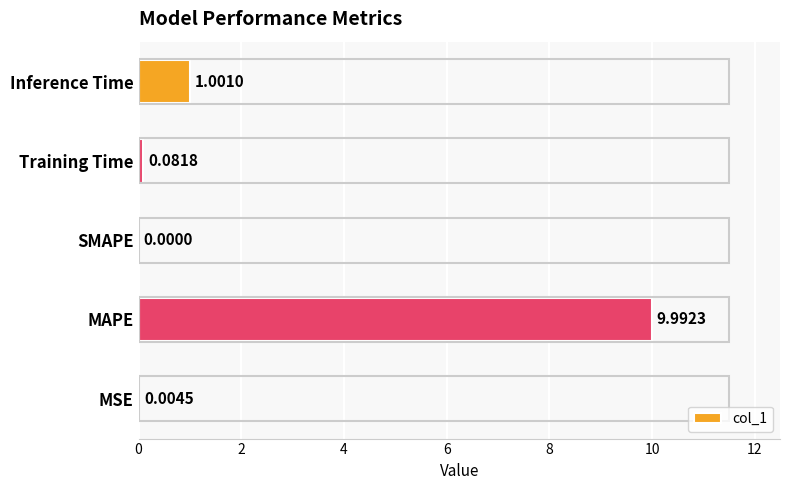

Which has a higher value, MAPE or Inference Time?

MAPE